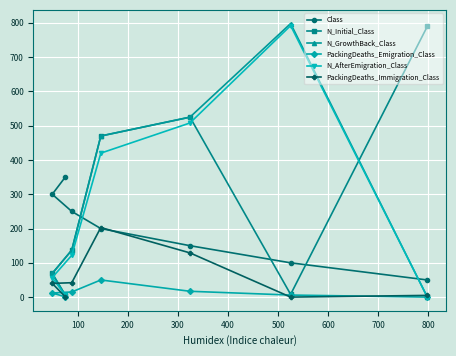

What is the maximum value for N_Initial_Class?

790